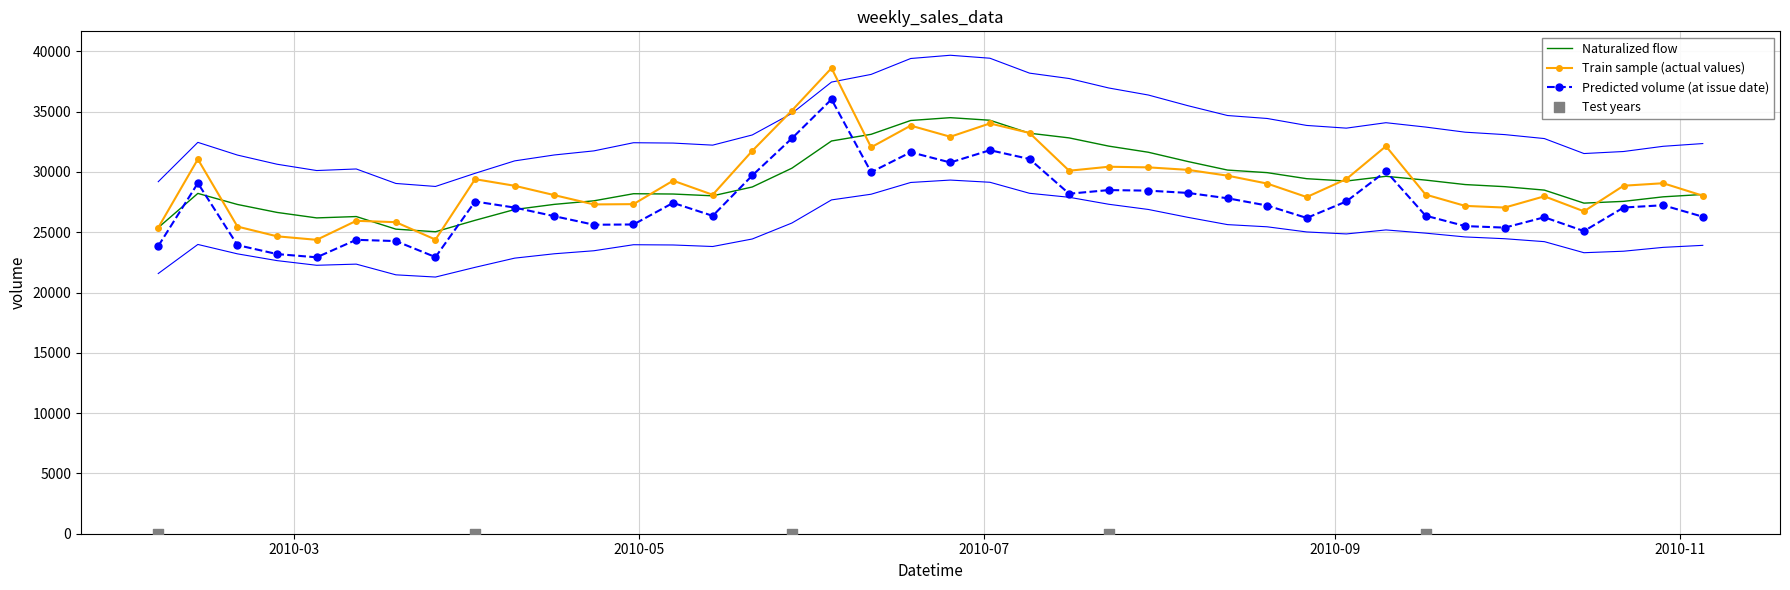

What is the change in value from 2010-04-16 to 2010-10-29?

+986.4